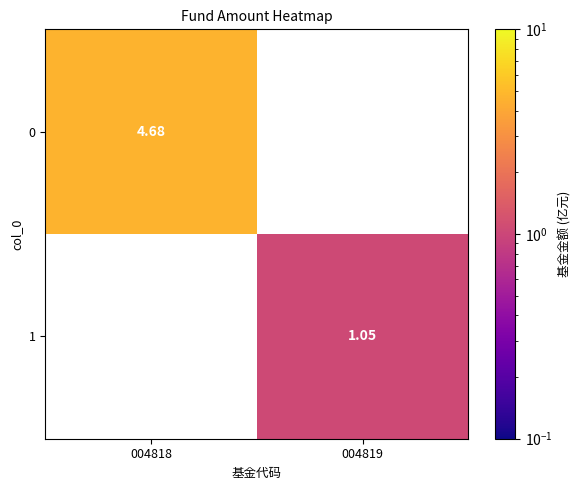

Is the value of 0 at 004818 greater than the value of 1 at 004819?

Yes